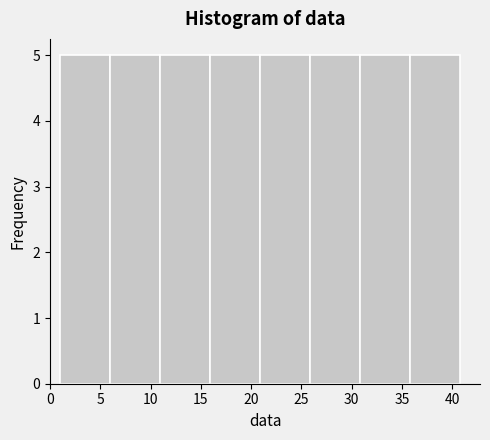

Reading left to right, list every bar in this chart as the range it spans on the x-axis followed by its height. Neither the bar edges nor the heights are printed on the chart, so give them approximately, as read against the axes.

1 to 6: 5
6 to 11: 5
11 to 16: 5
16 to 21: 5
21 to 26: 5
26 to 31: 5
31 to 36: 5
36 to 41: 5